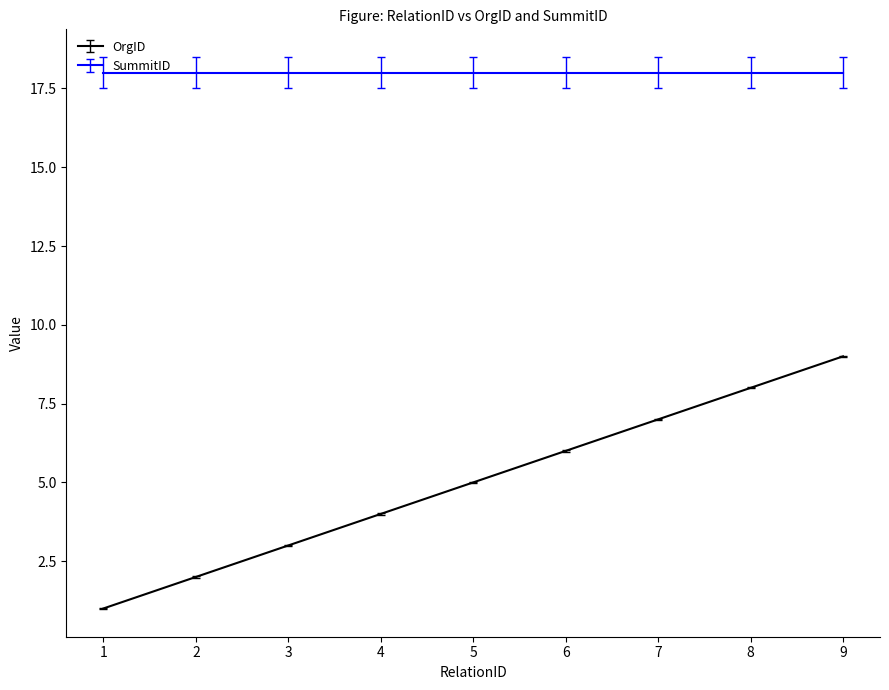

Rank the series by their maximum value, from highest to lowest.

SummitID, OrgID